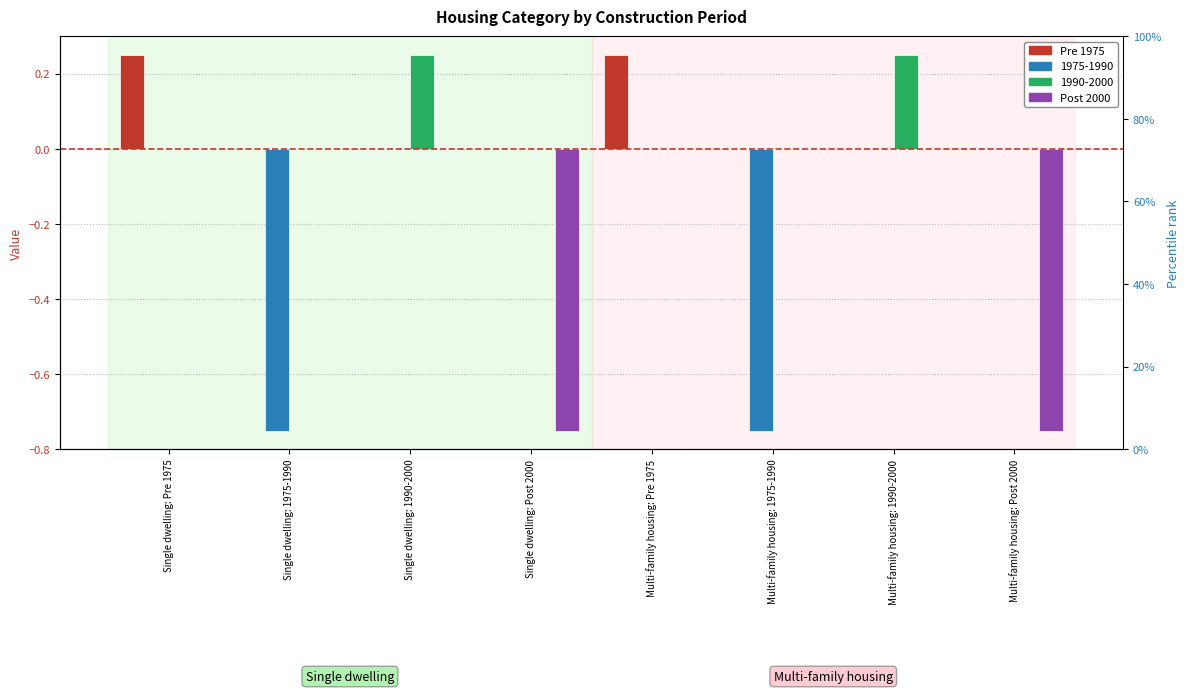

Which label corresponds to the smallest value in the chart?

Single dwelling: Post 2000